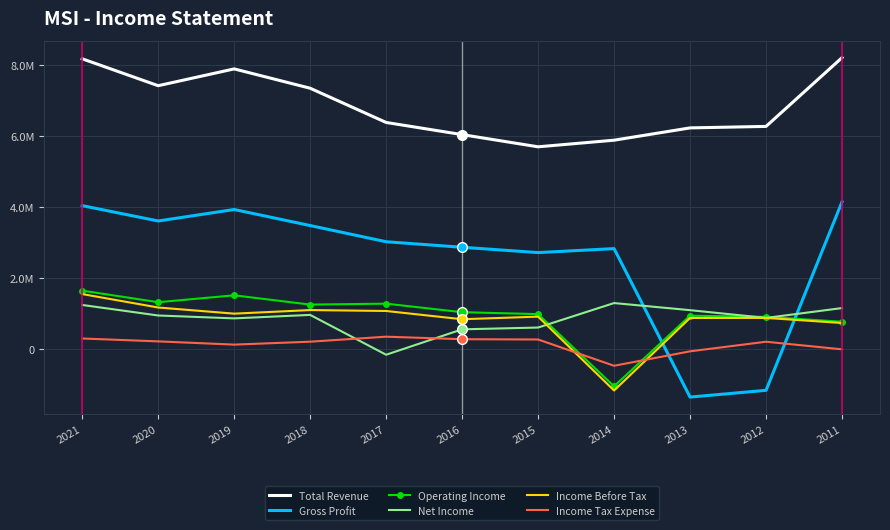

At which label does Operating Income first exceed 1042000?

2021